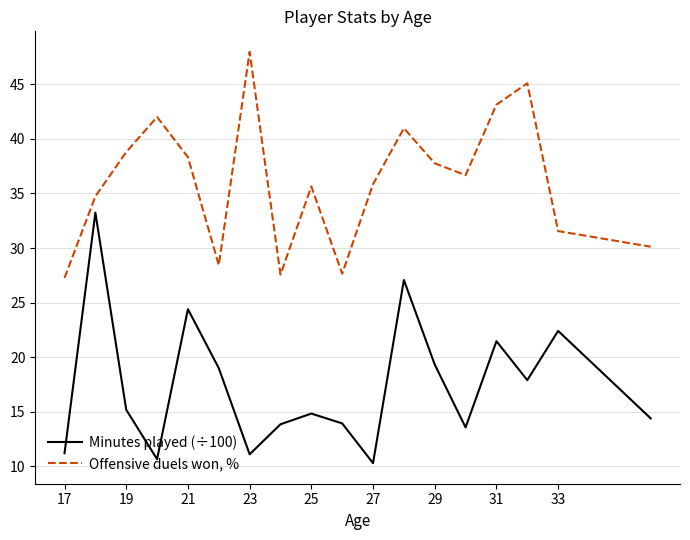

At how many categories does at least one series exceed 38?

7